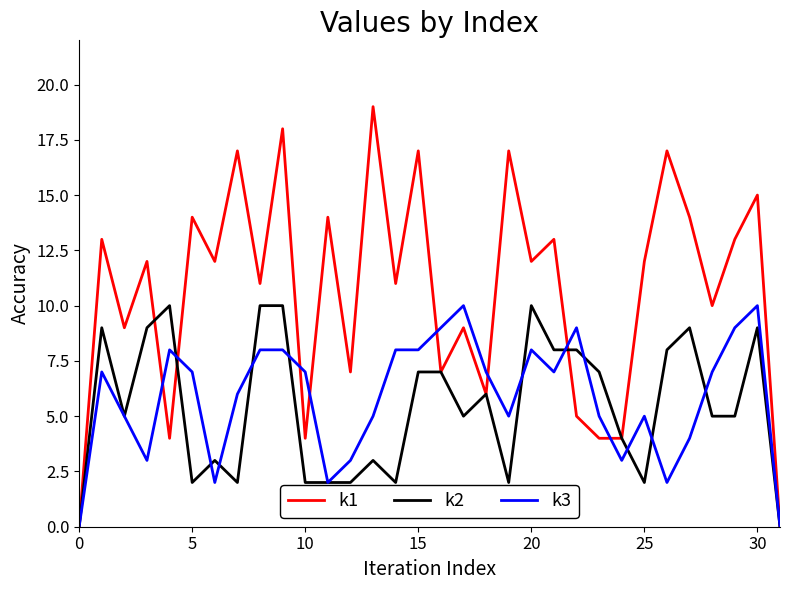

Which series has the largest total across all categories?

k1